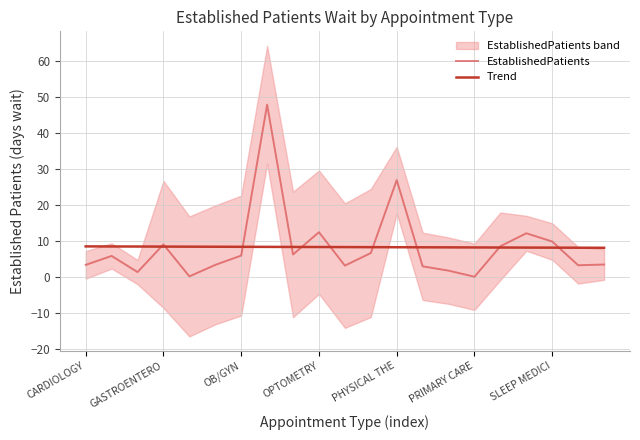

True or false: Trend has a value of 14.5 at OPTOMETRY.

False